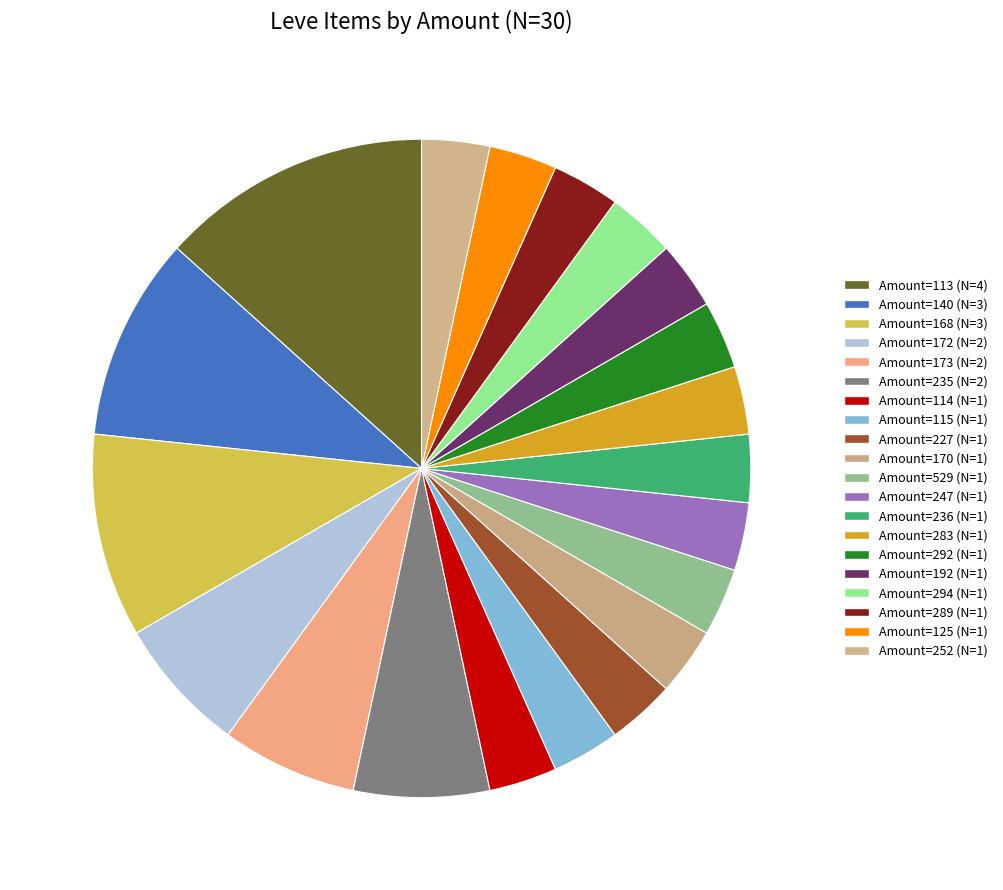

How many slices are in this pie chart?

20